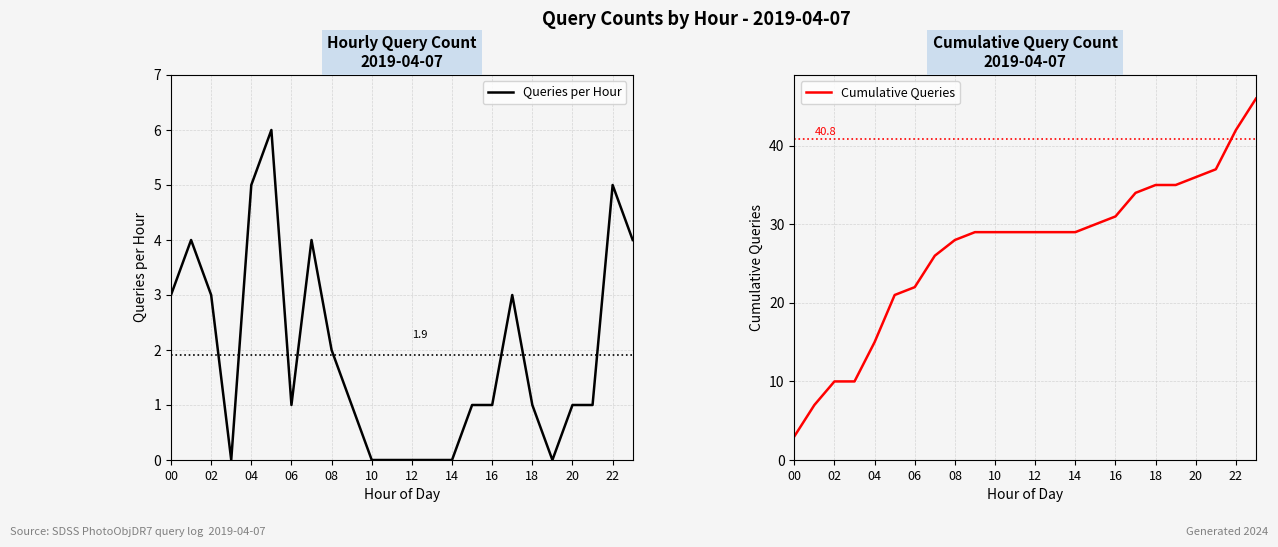

Is it true that Cumulative Queries equals 31 at 16?

True